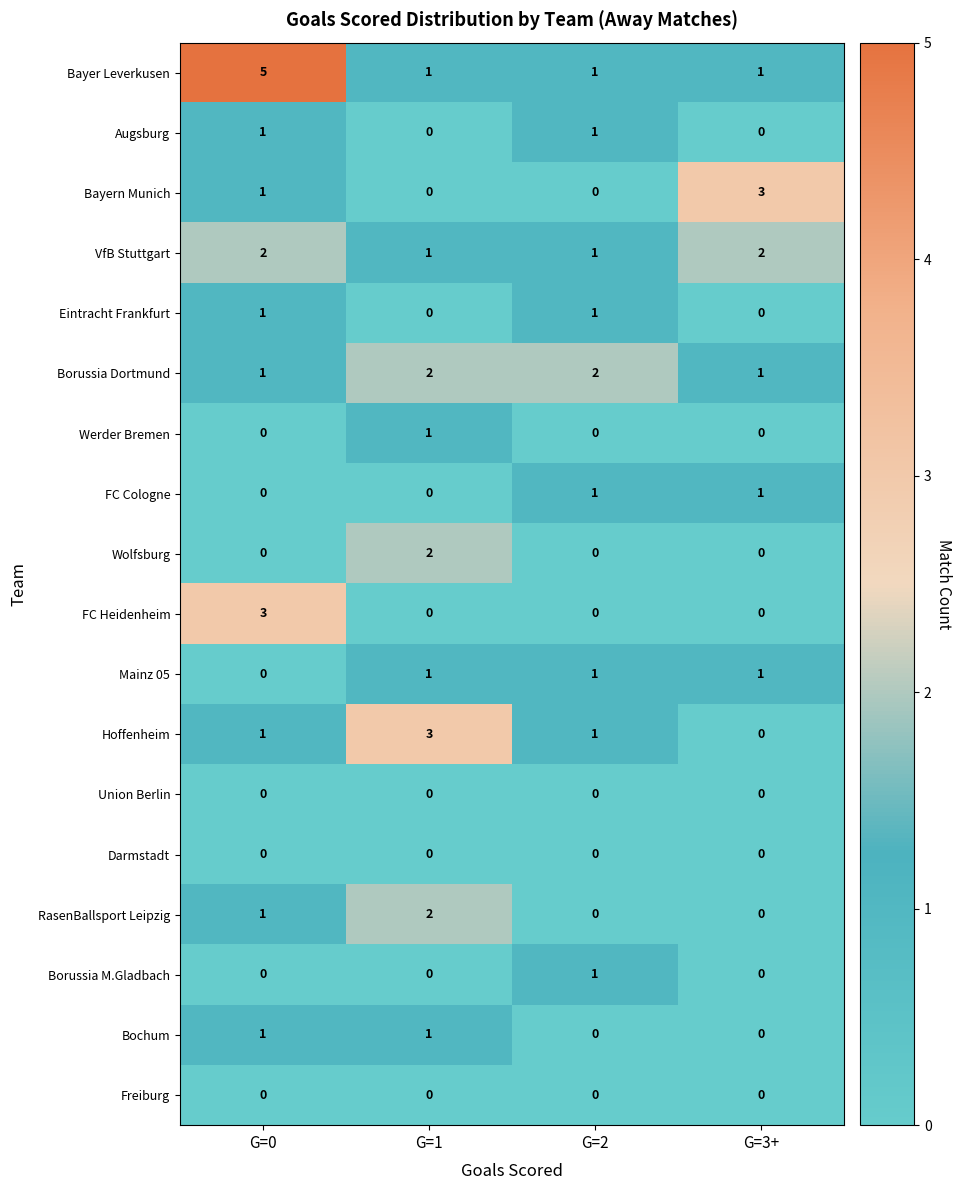

The value of Werder Bremen at G=2 is 0. True or false?

True